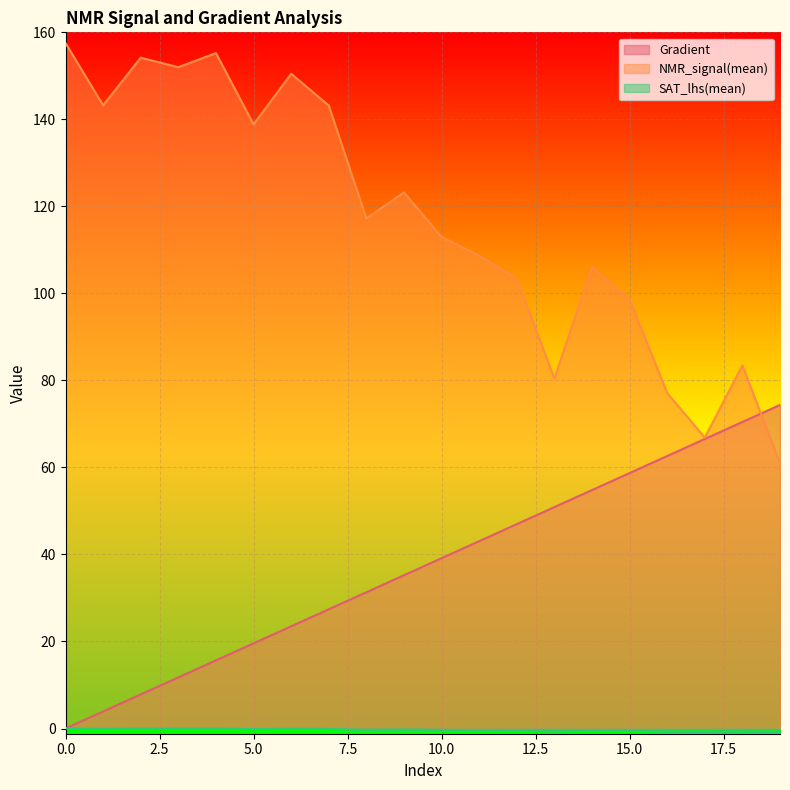

What is the difference between the highest and lowest values at 0?

157.5